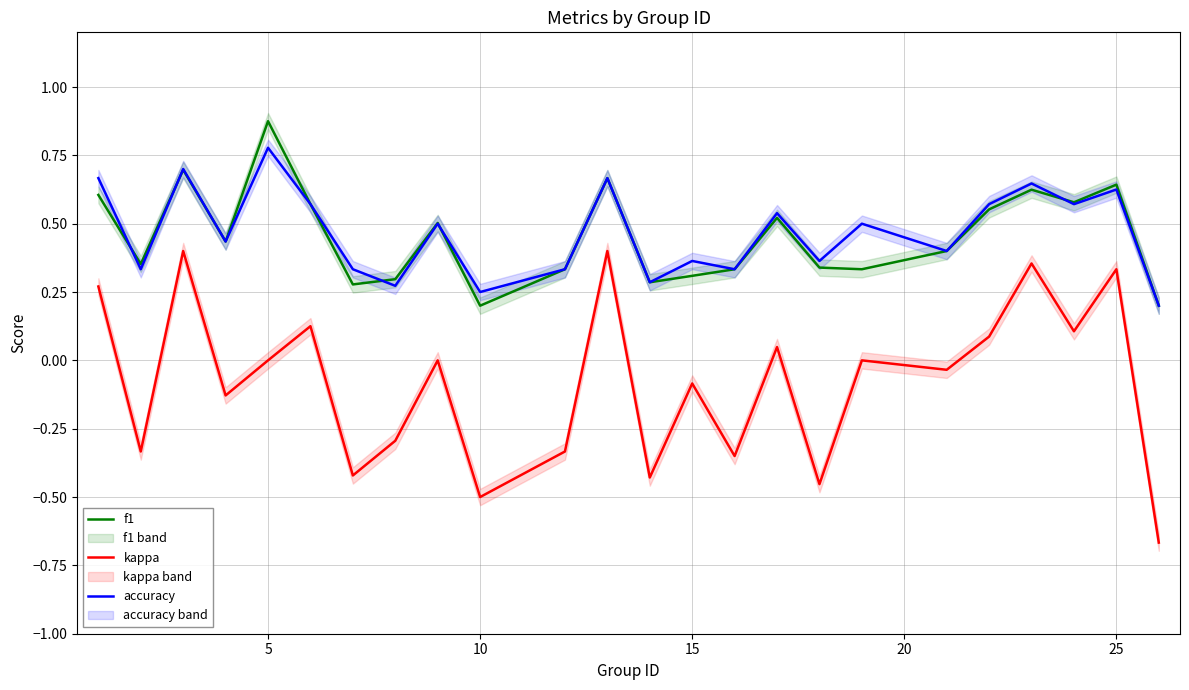

Does the chart display data point markers on the line(s)?

No